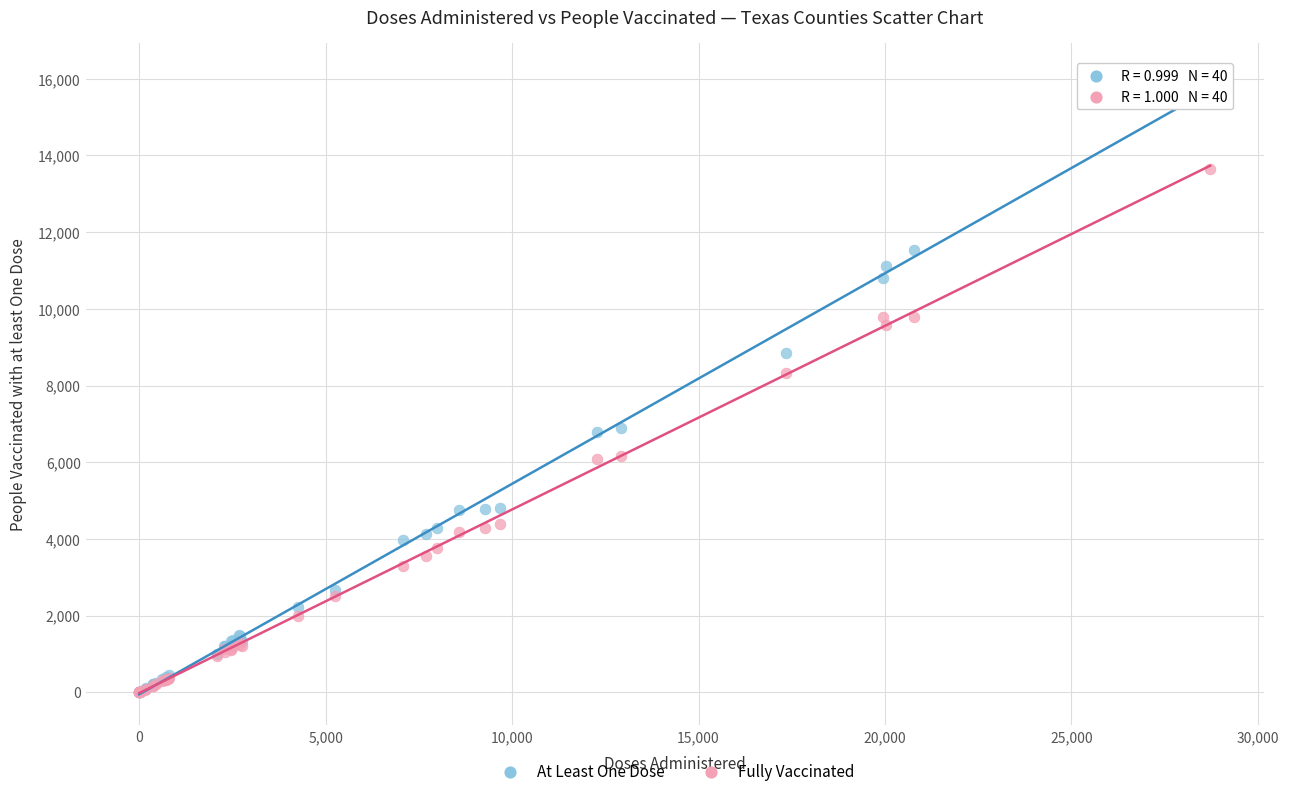

Across all series, what Y value is closest to 8065?

8325